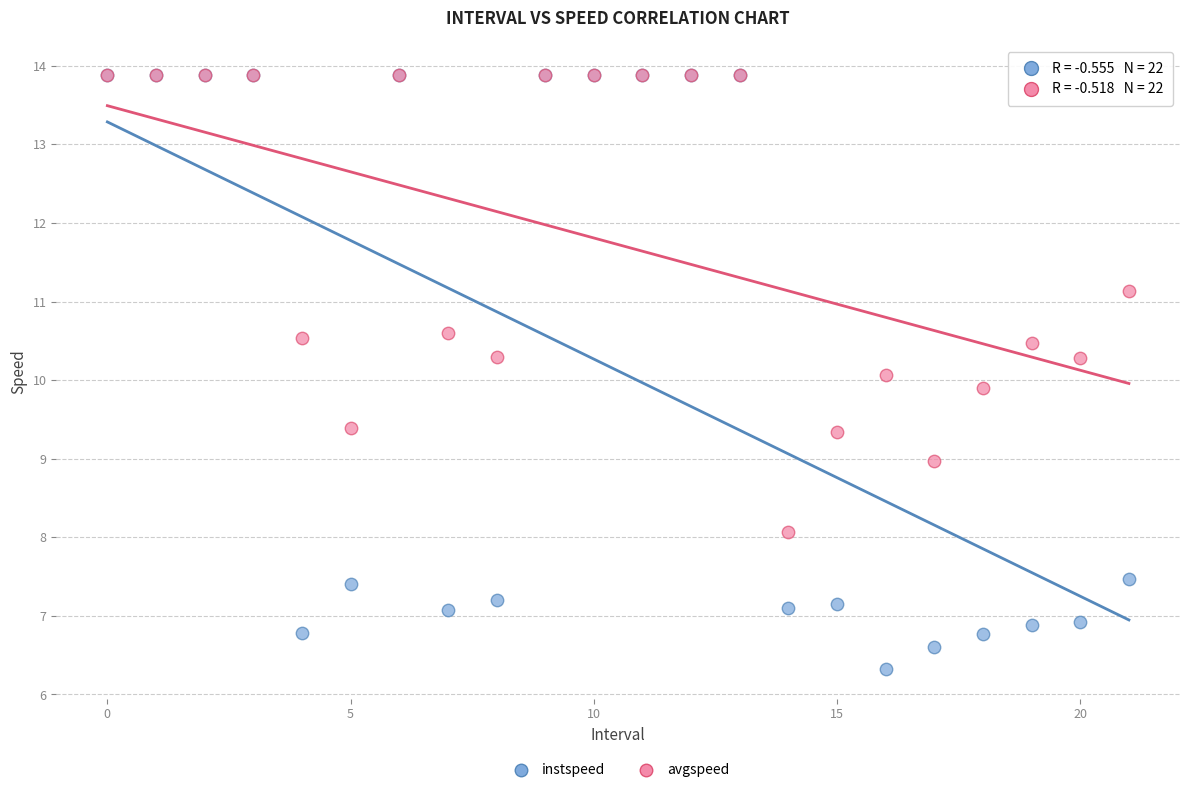

What are all the series names shown in the legend?

instspeed, avgspeed